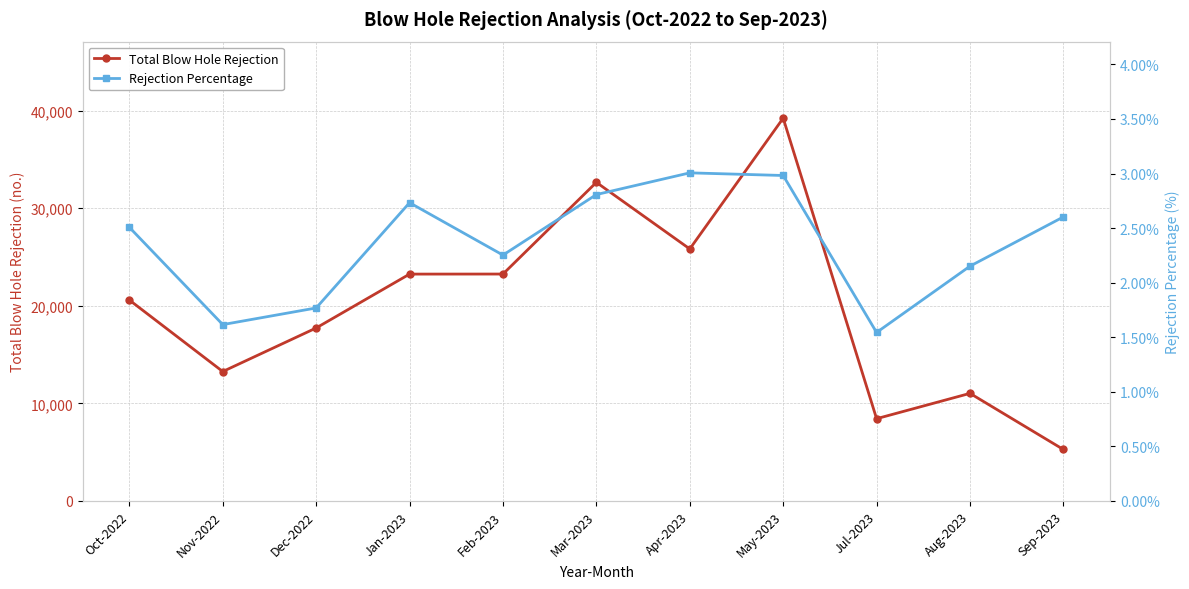

At which category does Rejection Percentage reach its first local valley?

Nov-2022